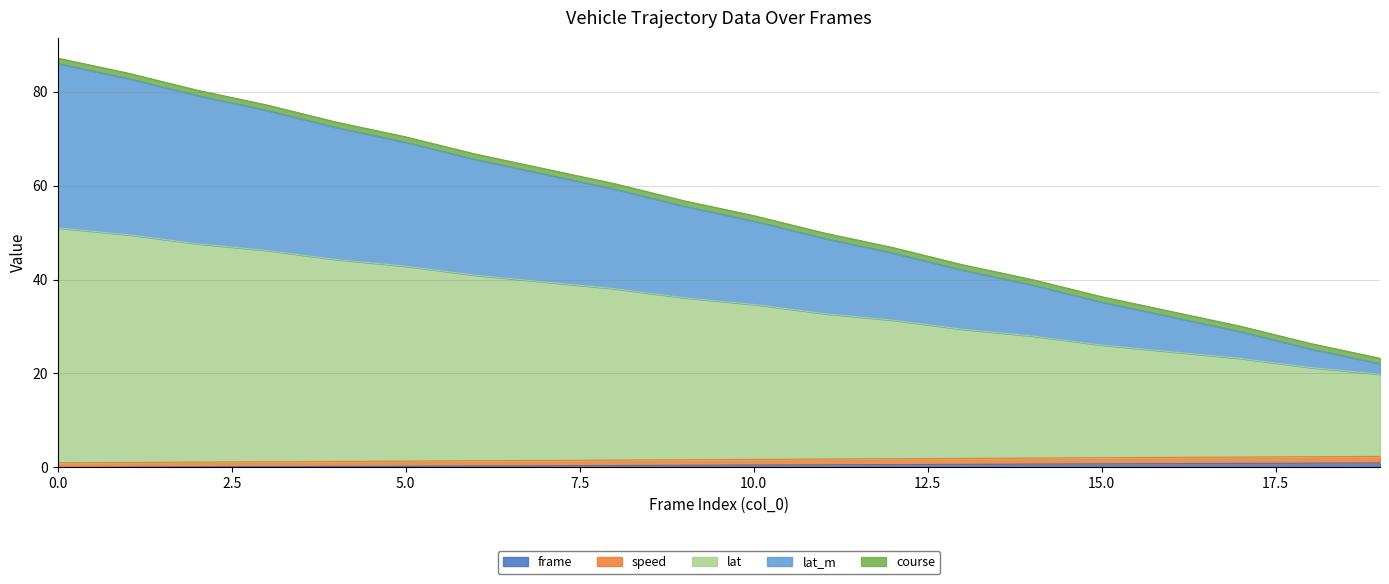

True or false: frame and speed intersect in this chart.

False